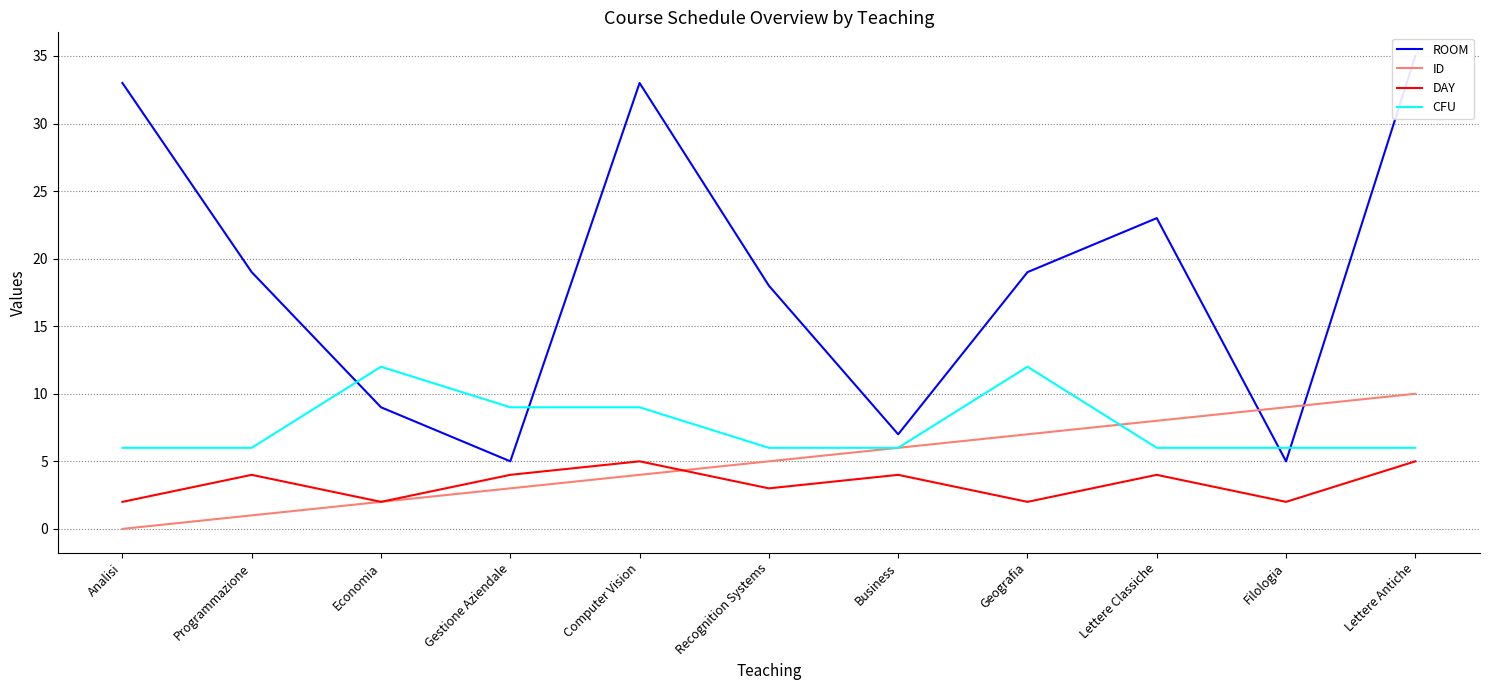

Where do ID and DAY first cross each other?

Computer Vision and Recognition Systems